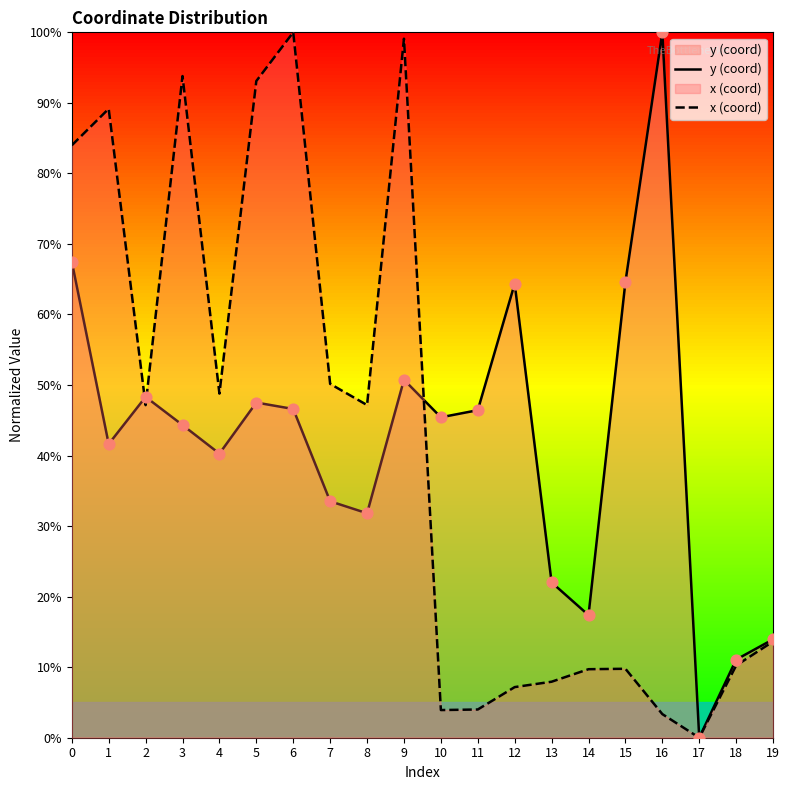

What is the total value across all series at 2?

95.5